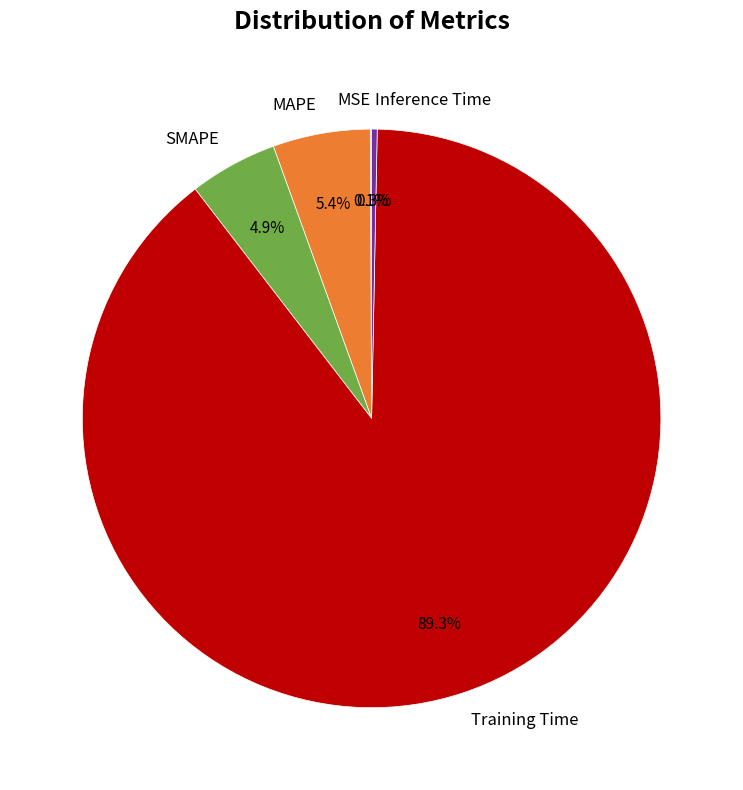

To the nearest percent, what is the average slice percentage?

20%